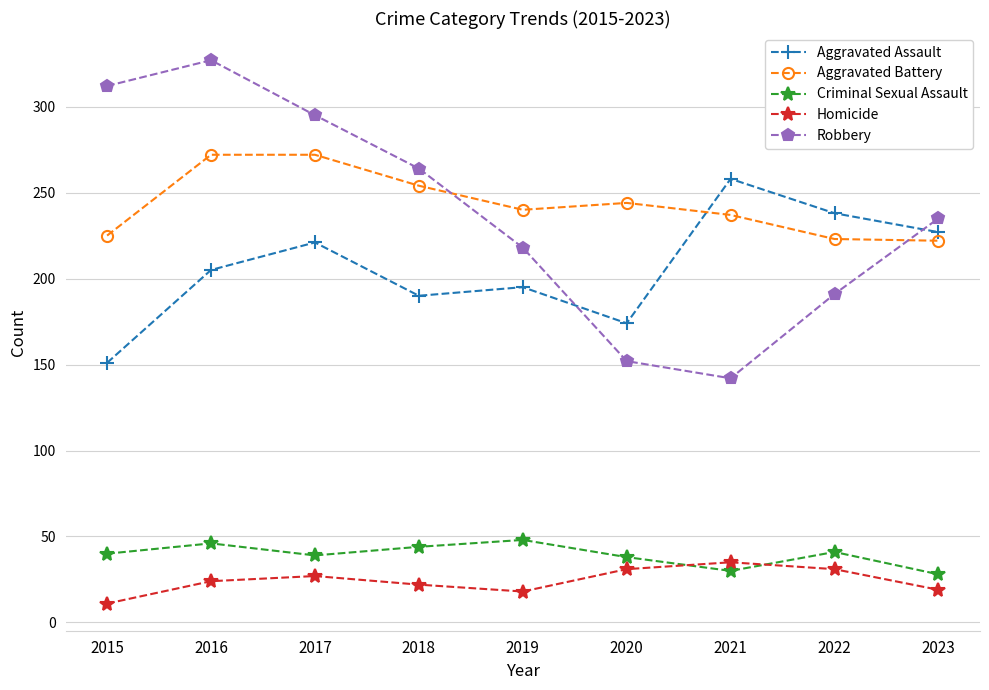

True or false: Homicide and Aggravated Assault intersect in this chart.

False